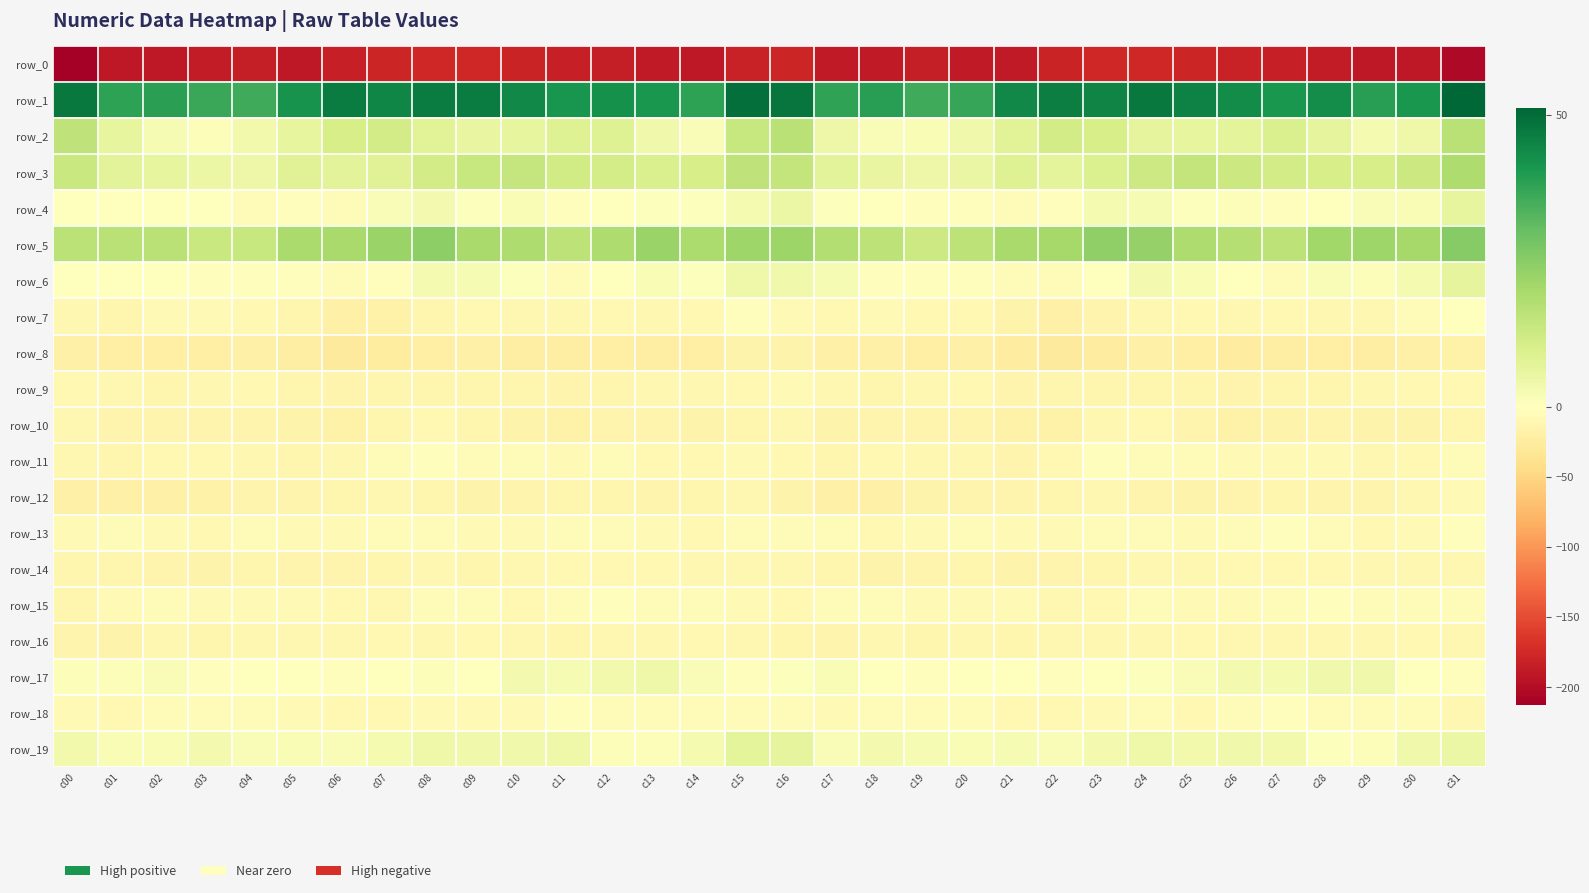

Where is row_15 nearest to the value -7?

c03